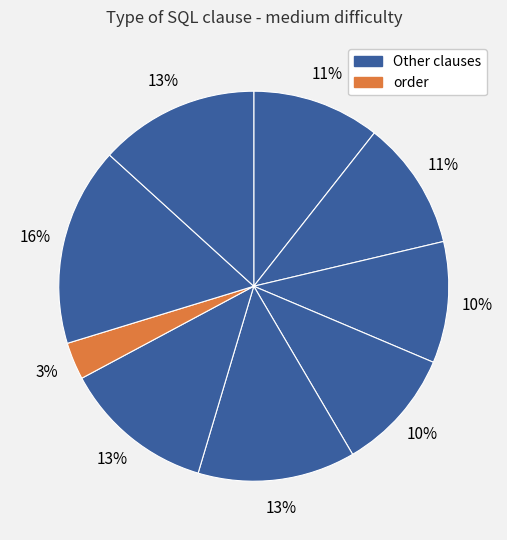

Count the number of slices in the pie.

9